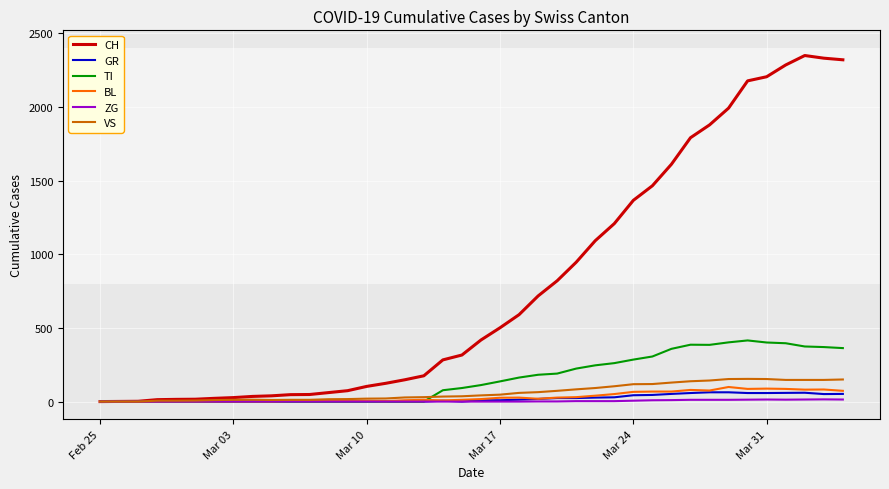

Which series has the largest total across all categories?

CH